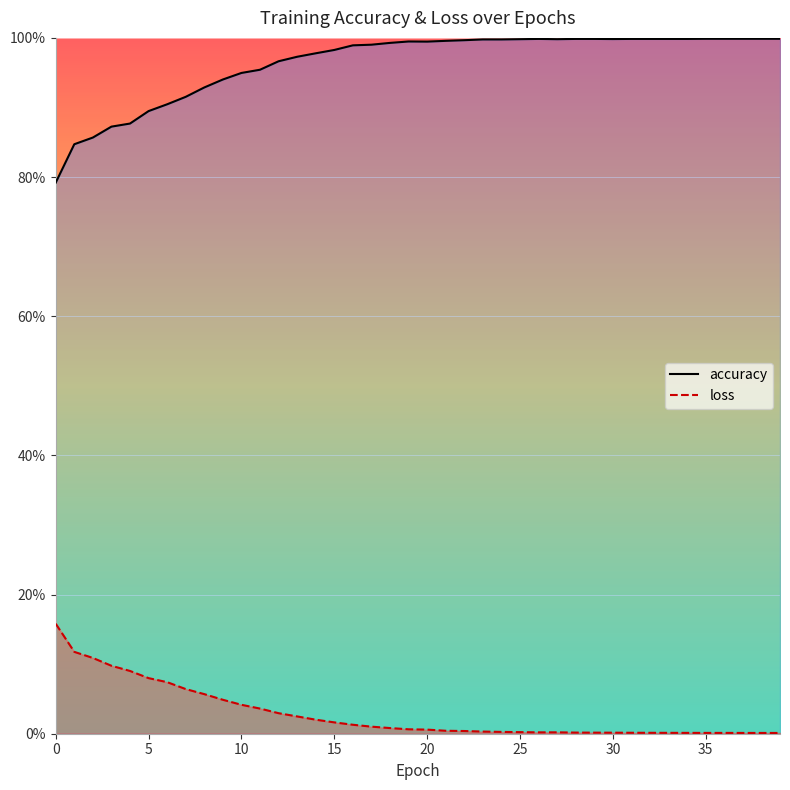

What is the difference between the second highest and second lowest values in the accuracy series?

0.2